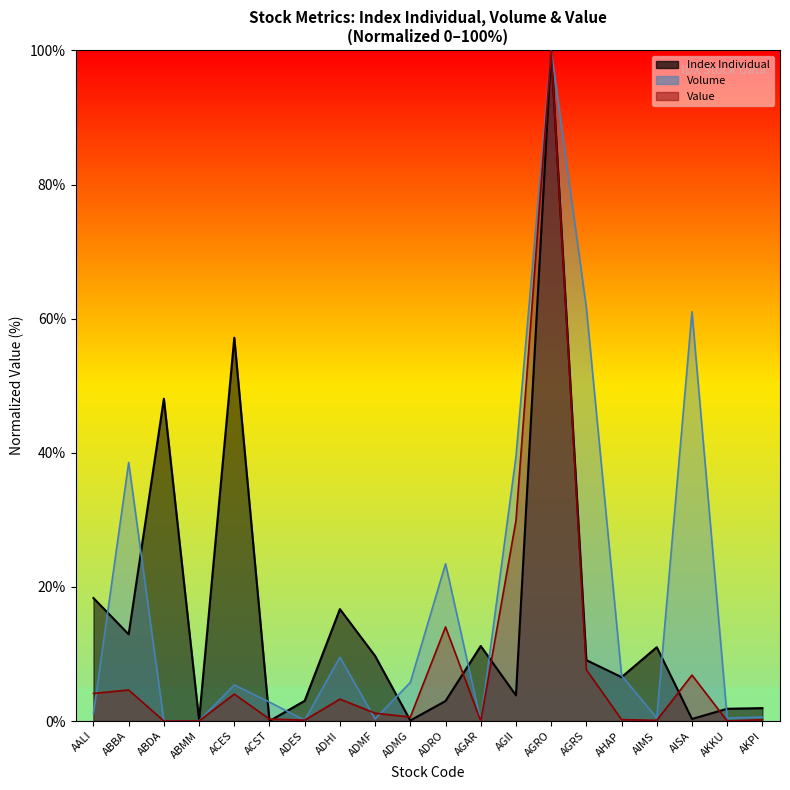

Reading right to left, what are all the values shown in this chart?

Index Individual: AKPI=1.9	AKKU=1.8	AISA=0.3	AIMS=11.0	AHAP=6.5	AGRS=9.1	AGRO=100.0	AGII=3.8	AGAR=11.2	ADRO=3.0	ADMG=0.1	ADMF=9.7	ADHI=16.7	ADES=3.0	ACST=0.0	ACES=57.2	ABMM=0.1	ABDA=48.1	ABBA=12.9	AALI=18.3
Volume: AKPI=0.6	AKKU=0.4	AISA=61.0	AIMS=0.5	AHAP=6.8	AGRS=61.6	AGRO=100.0	AGII=39.4	AGAR=0.0	ADRO=23.4	ADMG=5.8	ADMF=0.3	ADHI=9.5	ADES=0.1	ACST=2.8	ACES=5.4	ABMM=0.0	ABDA=0.0	ABBA=38.6	AALI=1.1
Value: AKPI=0.2	AKKU=0.0	AISA=6.9	AIMS=0.1	AHAP=0.2	AGRS=7.7	AGRO=100.0	AGII=29.9	AGAR=0.0	ADRO=14.0	ADMG=0.6	ADMF=1.2	ADHI=3.3	ADES=0.1	ACST=0.3	ACES=4.0	ABMM=0.0	ABDA=0.0	ABBA=4.6	AALI=4.1